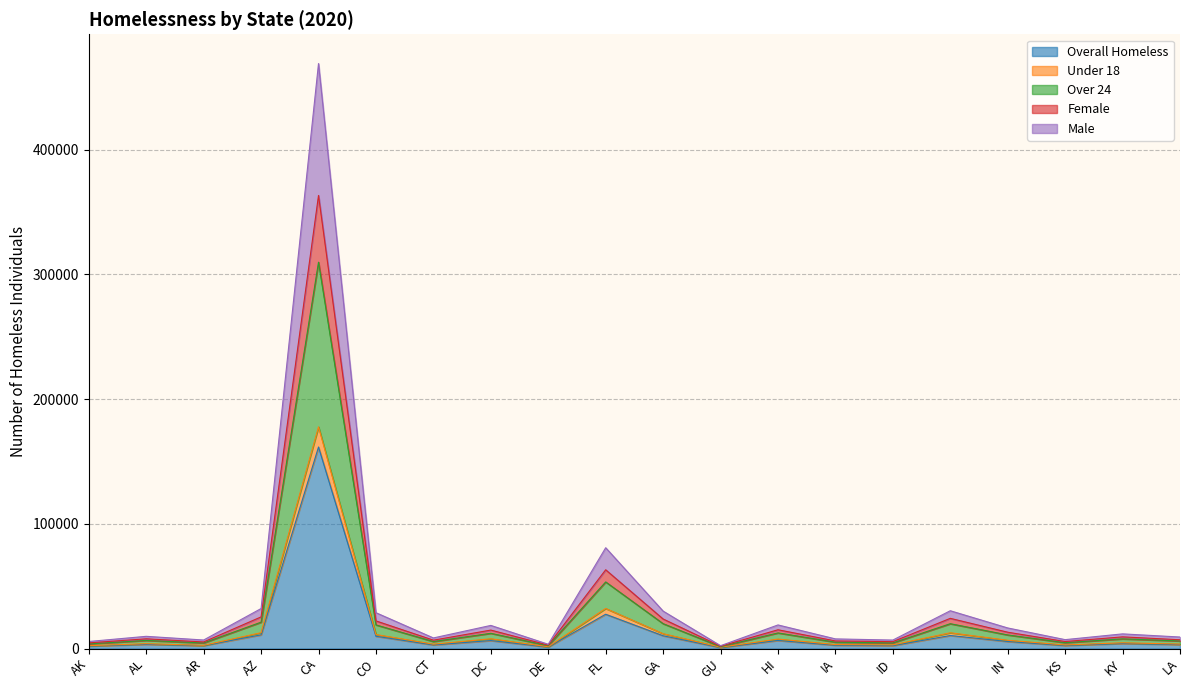

True or false: Under 18 and Female intersect in this chart.

False